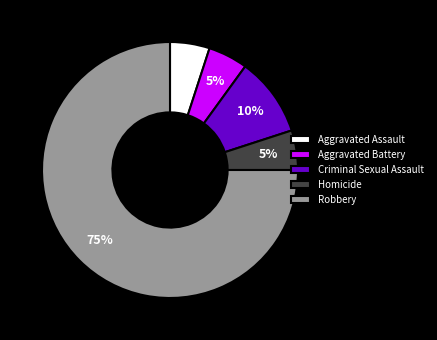

Combined, do Aggravated Assault and Robbery account for over 50%?

Yes